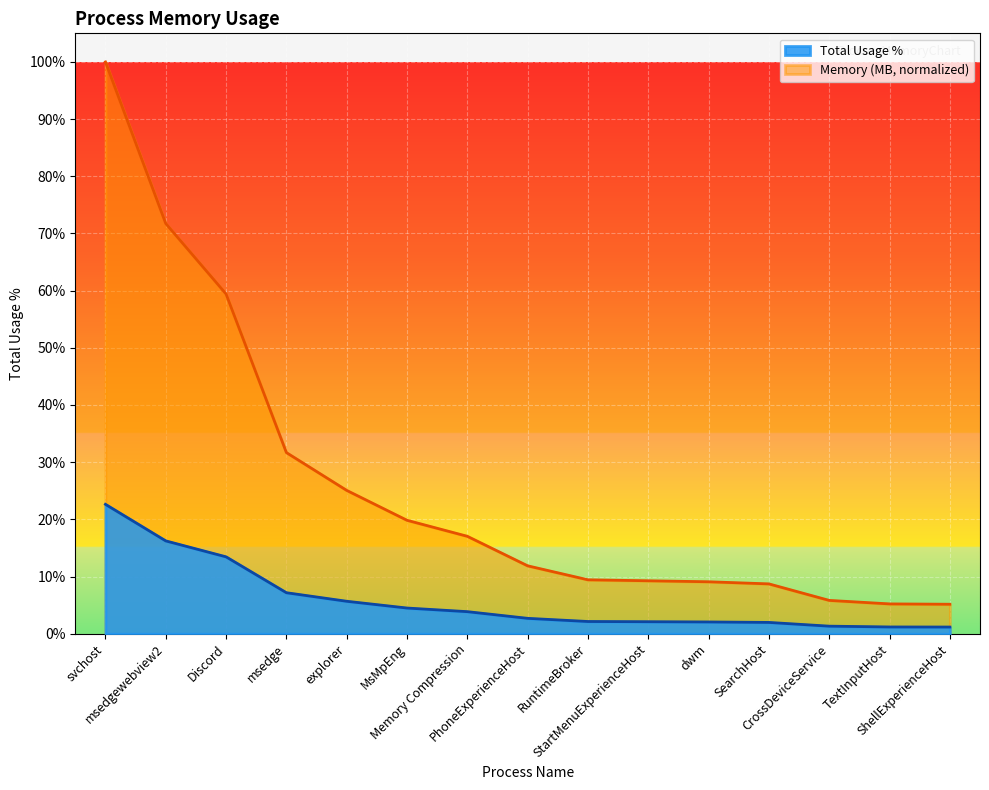

What value does the Total Usage % series have at explorer?

0.3